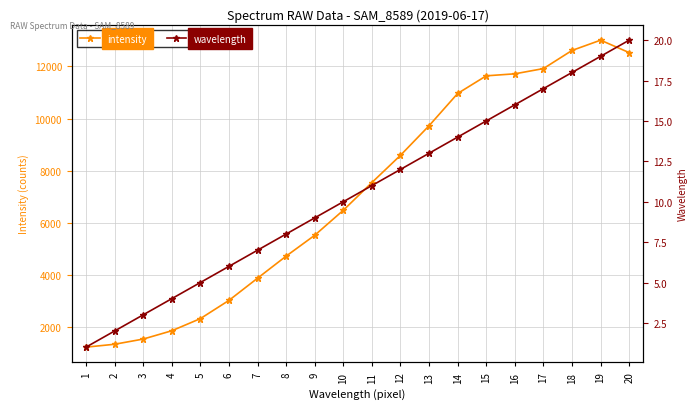

Where is intensity nearest to the value 7116?

11